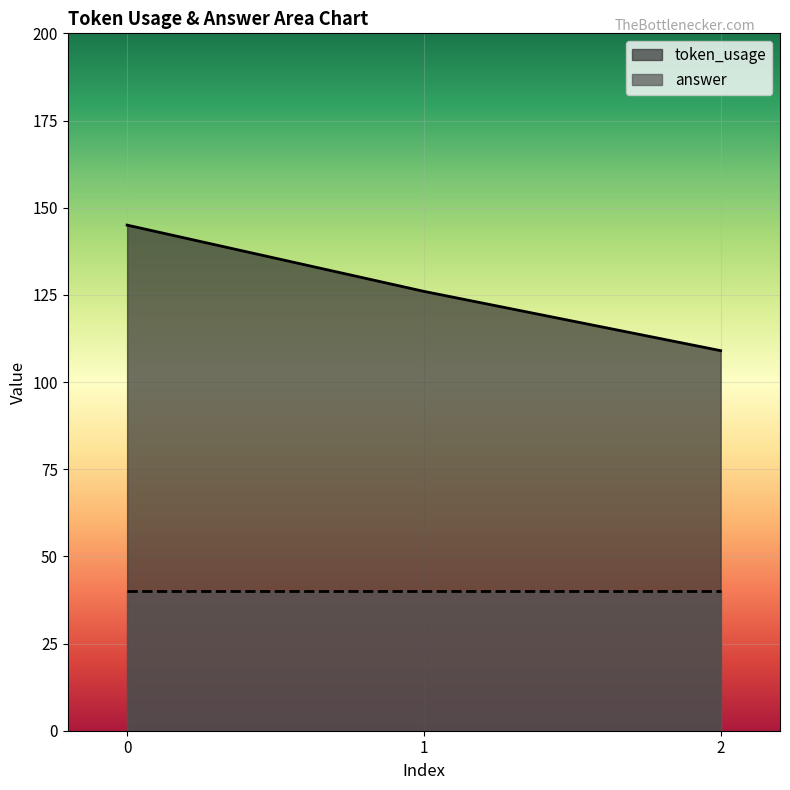

Is it true that answer equals 69 at 0?

False